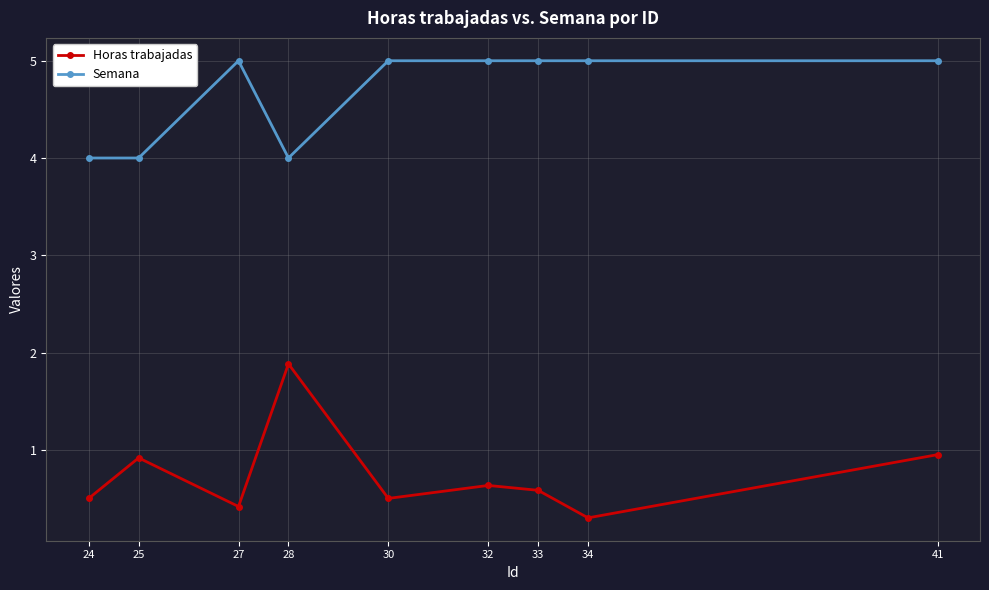

The value of Horas trabajadas at 33 is 0.6. True or false?

True